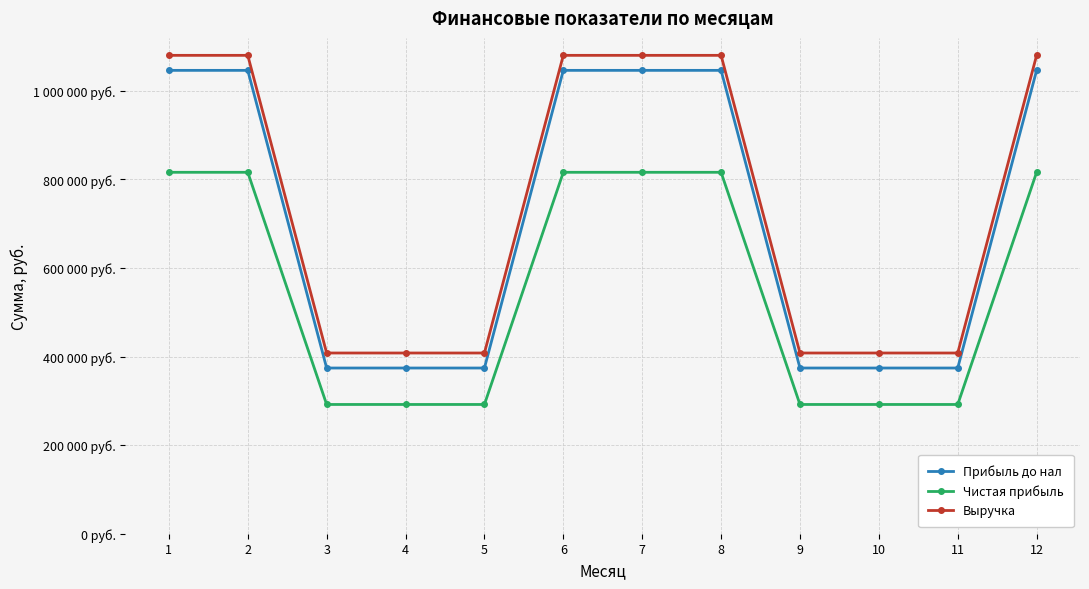

What is the value of the Выручка point at the 9th from the left?

408000